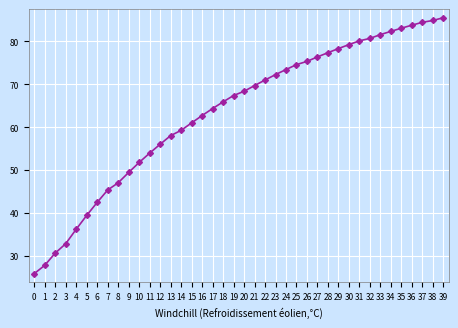

The chart shows a value of 125.7 at 22. True or false?

False